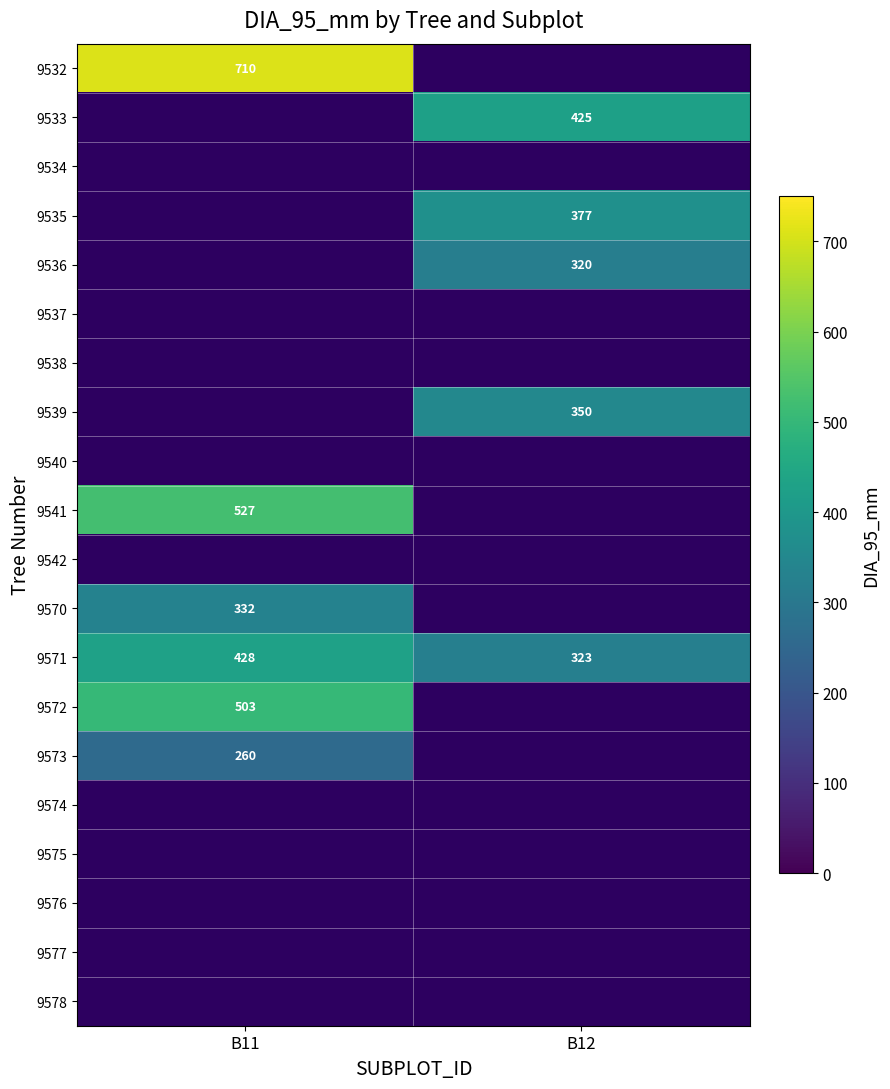

The 9536 series shows 458 at B12. True or false?

False